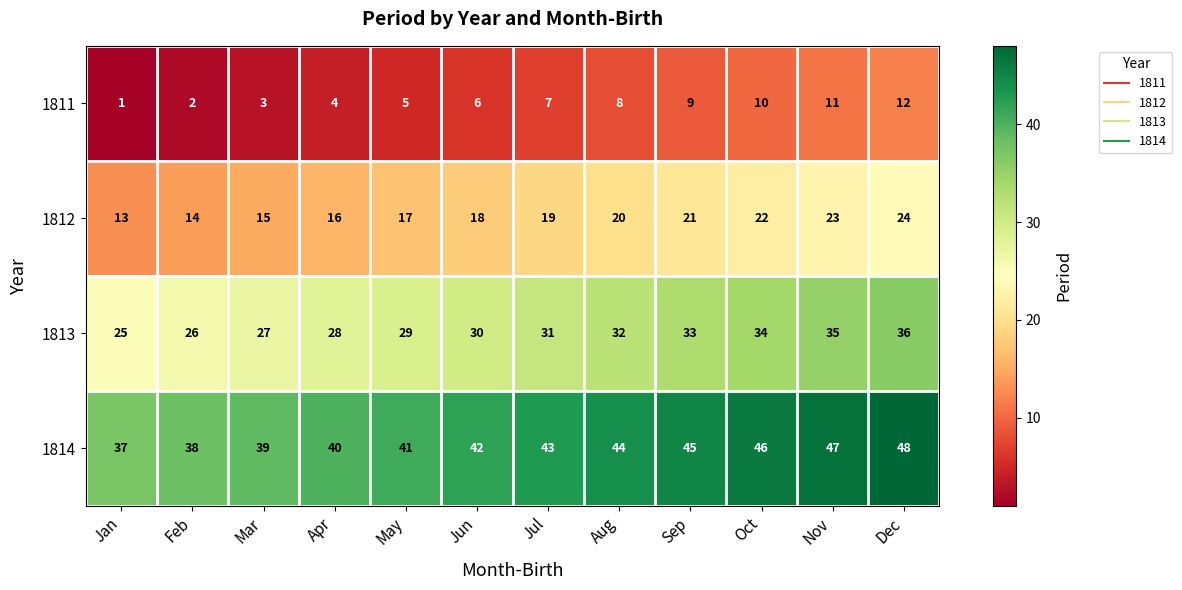

At which label is 1812 closest to 18?

Jun